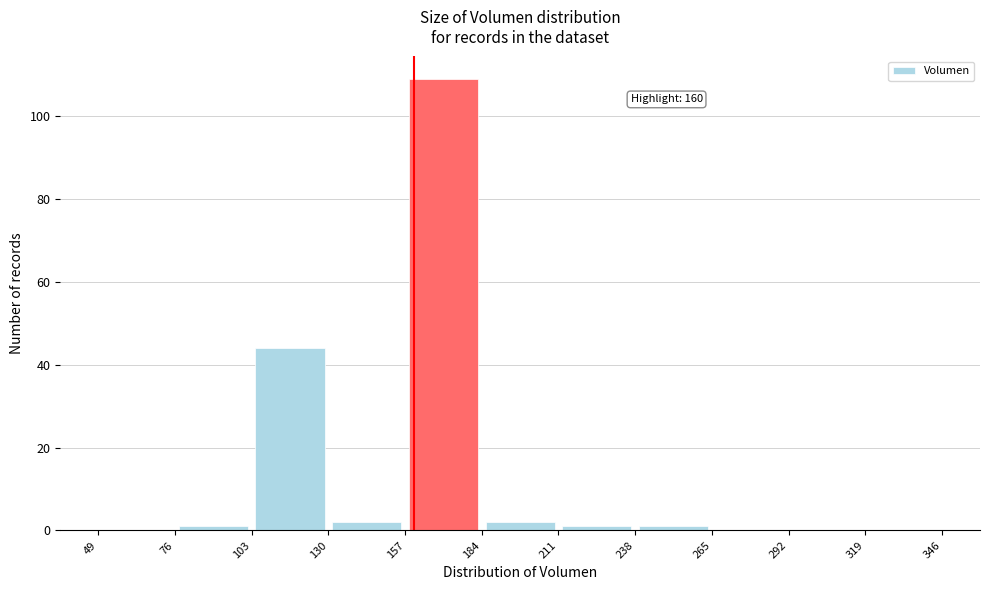

Which range on the x-axis has the tallest bar?

157 to 184